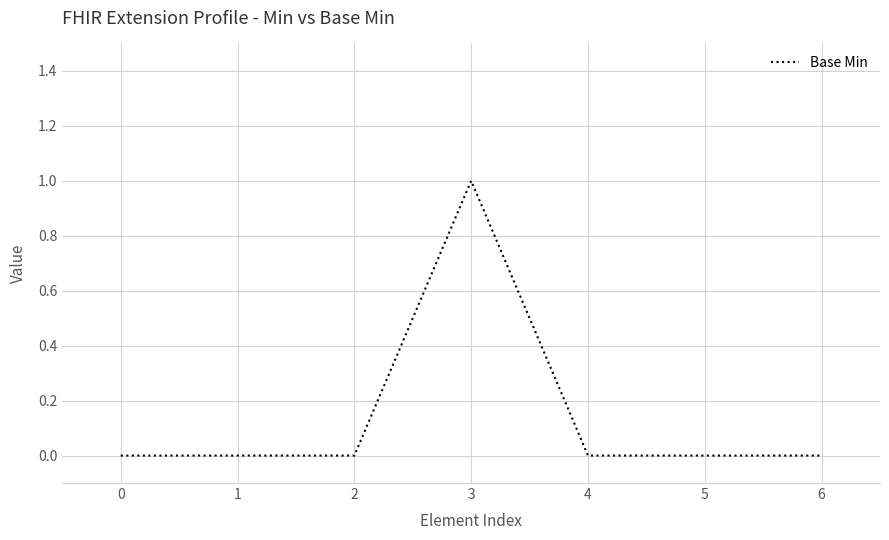

True or false: there are more than 0 points higher than both neighbors.

True